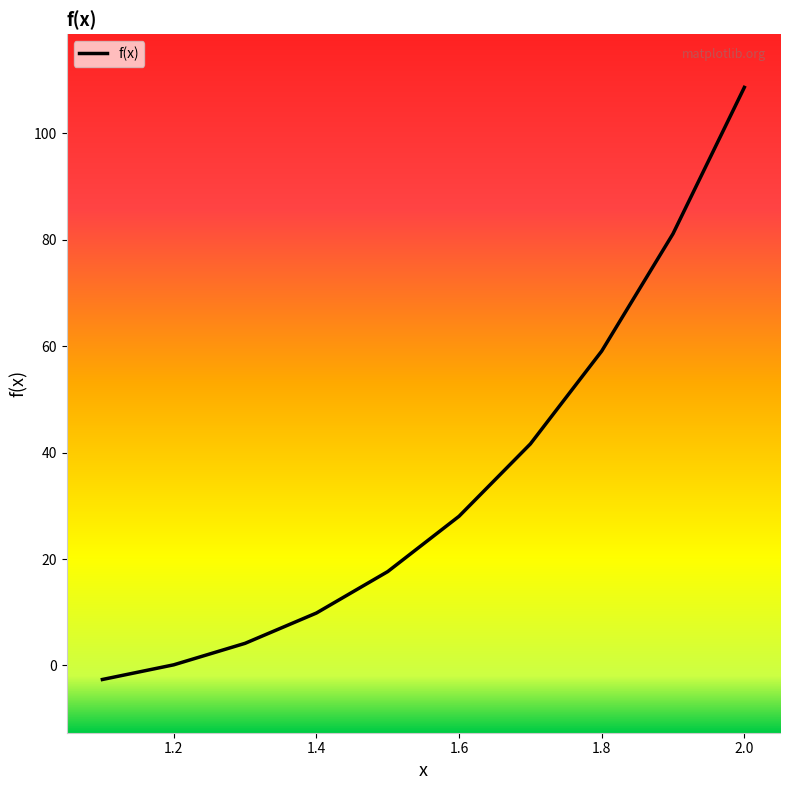

What is the greatest value displayed?

108.6